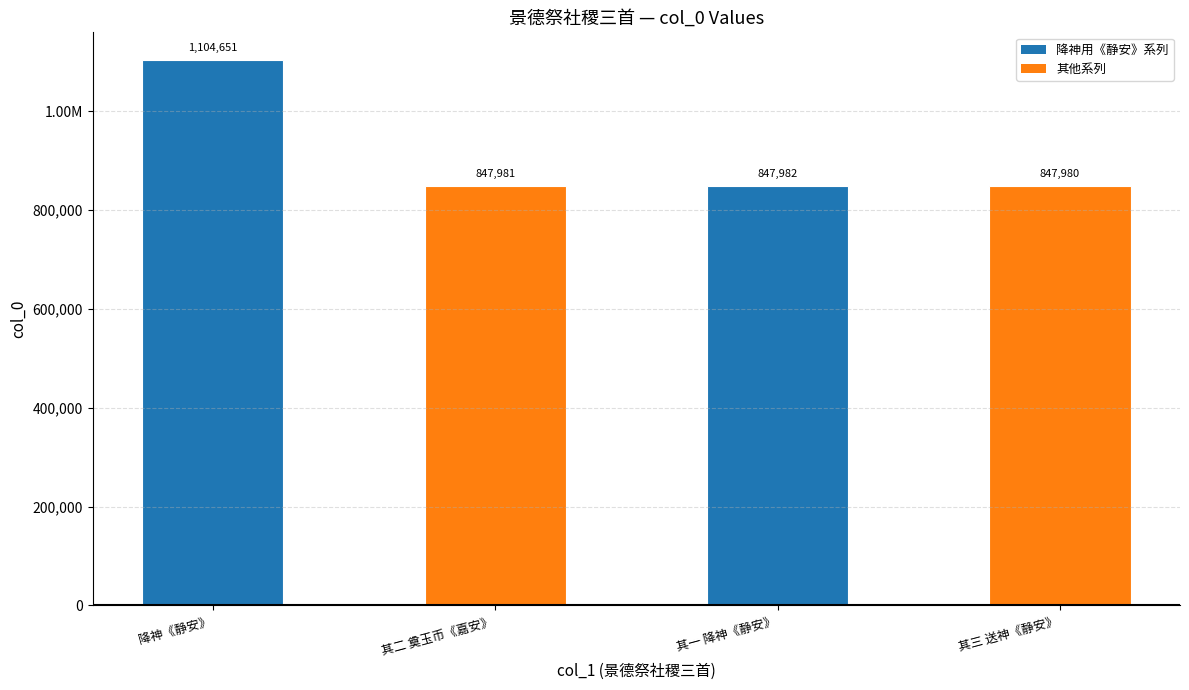

Where does the data first go above 847982?

降神《静安》